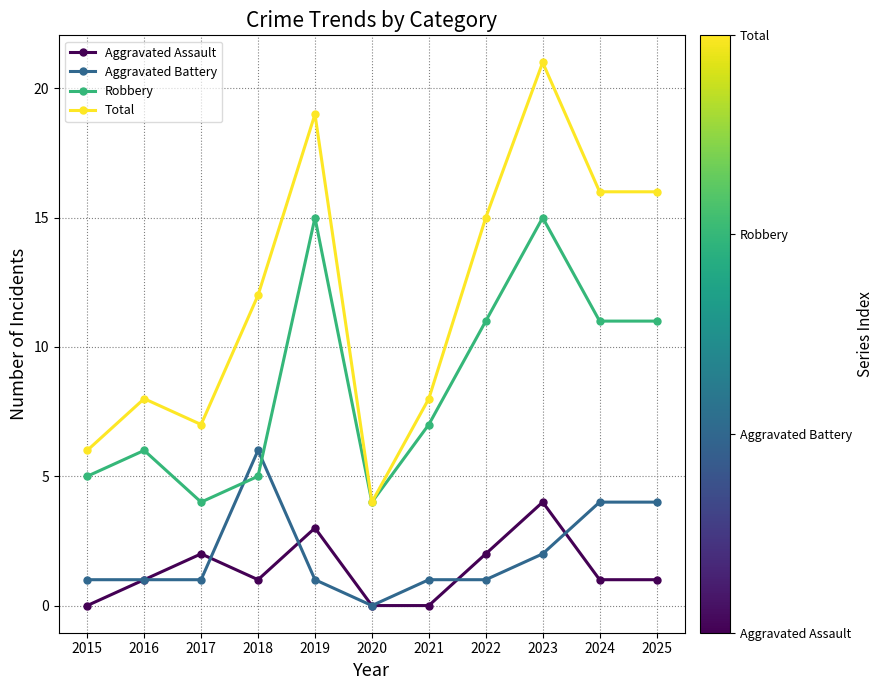

At 2023, list the series in order from smallest to largest.

Aggravated Battery, Aggravated Assault, Robbery, Total